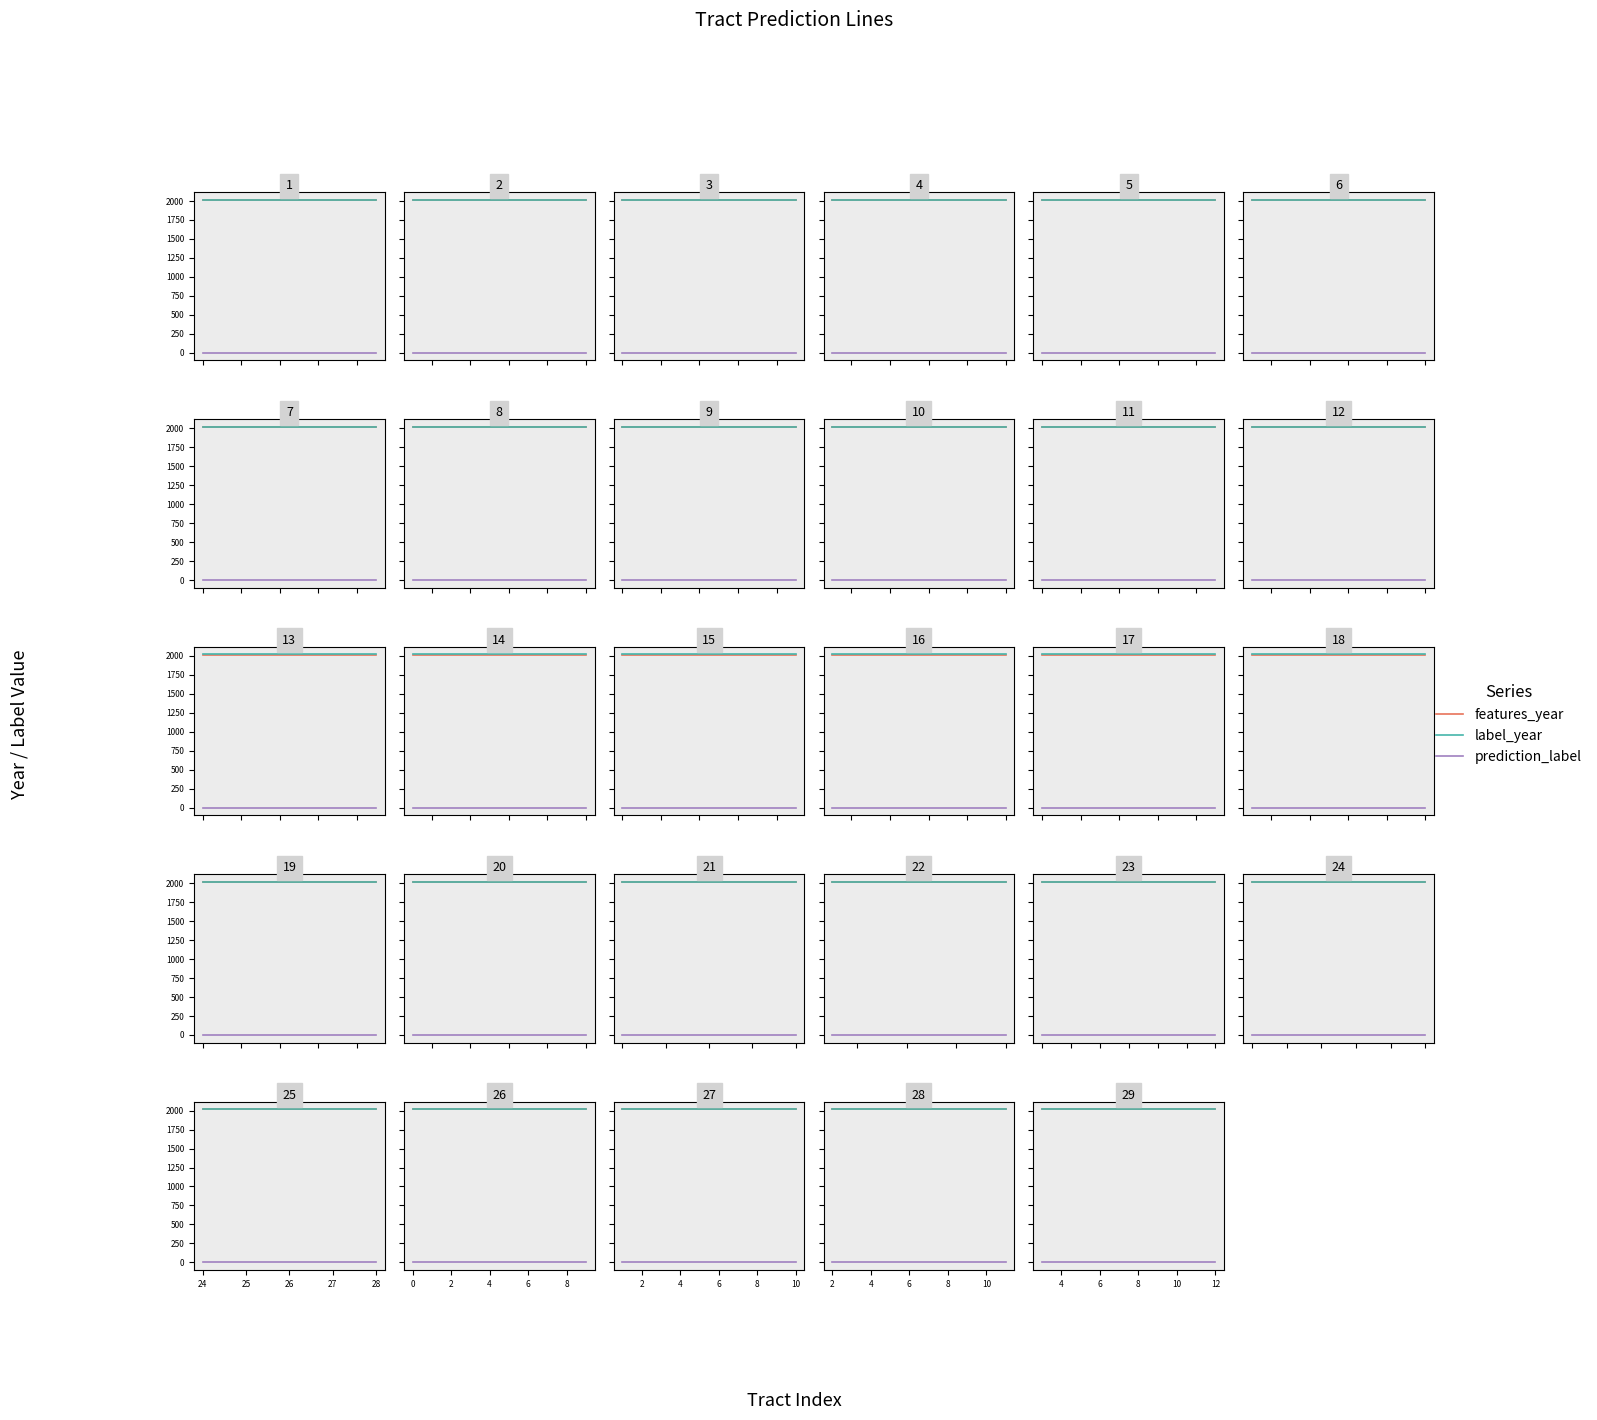

Rank the series at 8 from lowest to highest value.

prediction_label, features_year, label_year